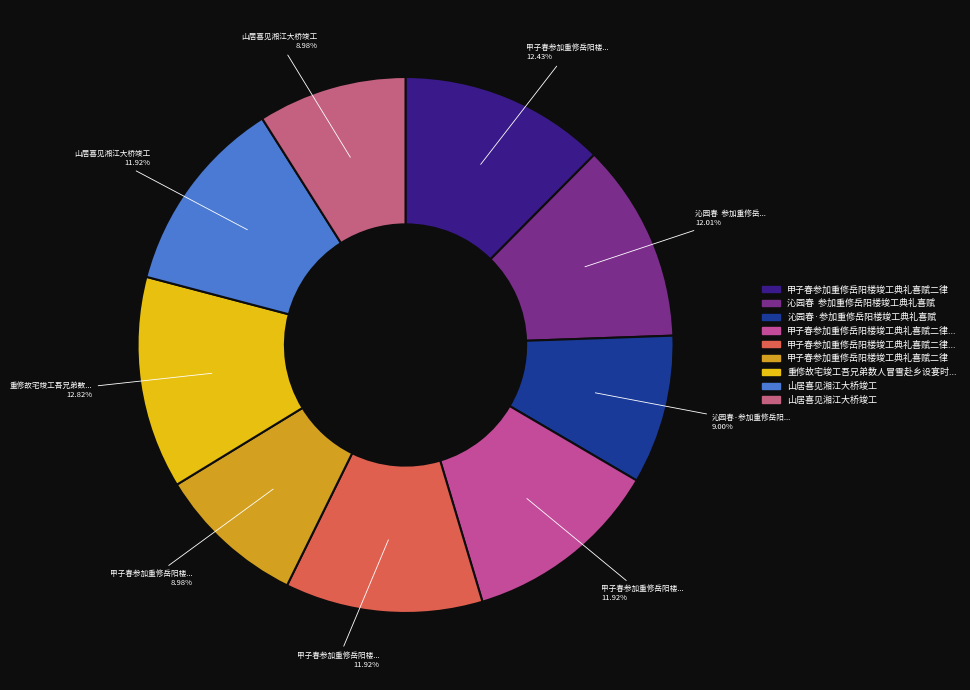

How many slices are in this pie chart?

9